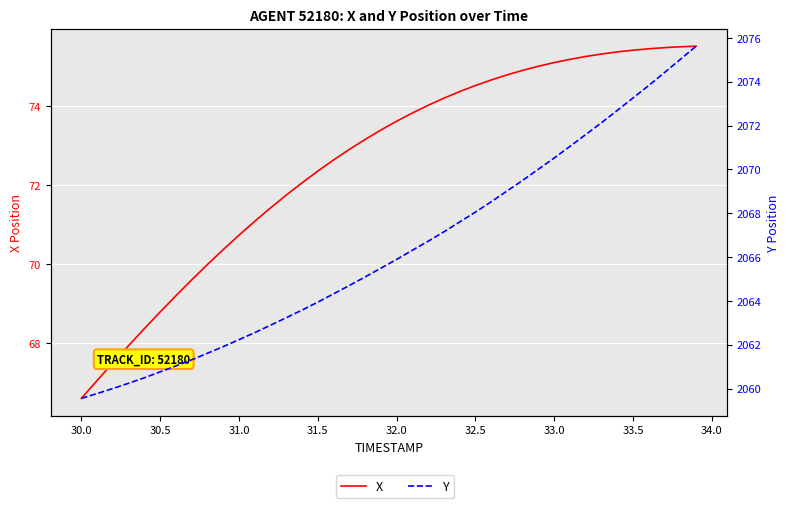

How many values in the X series are below 73?

18